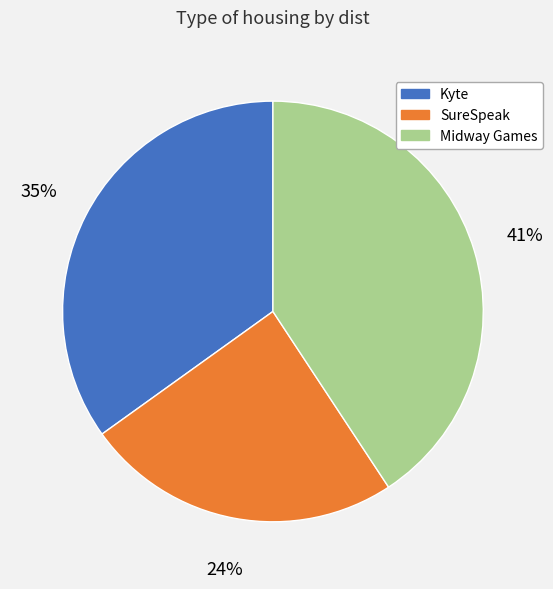

Count the number of slices in the pie.

3